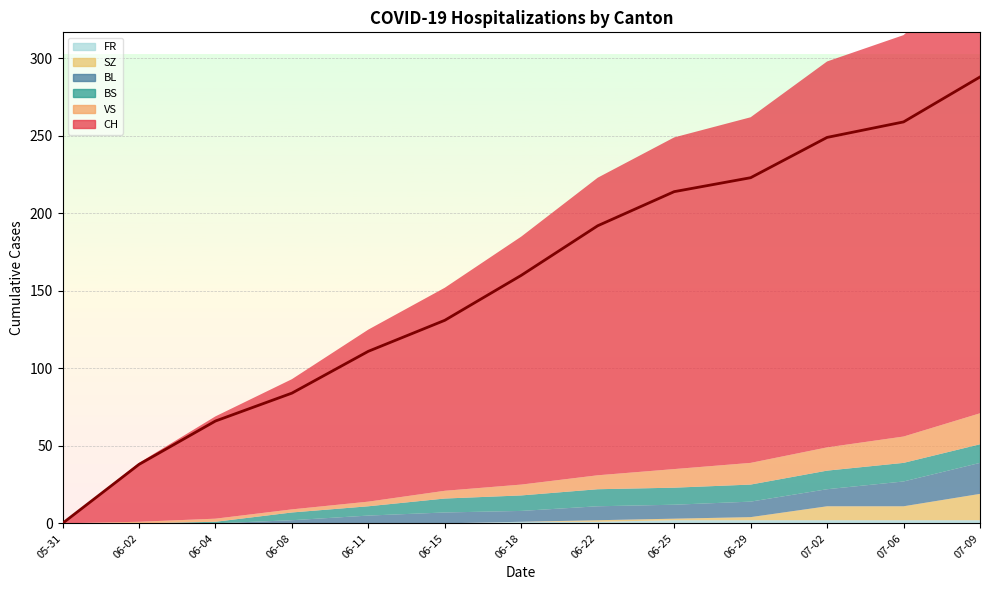

At which label does VS reach its minimum?

2020-05-31